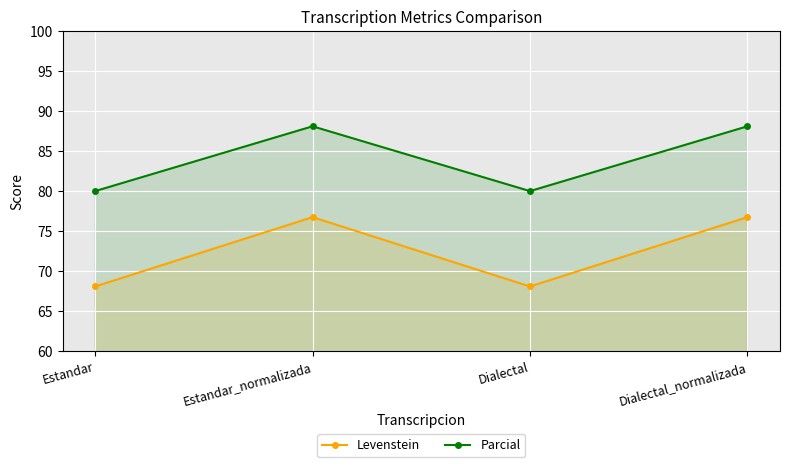

Reading left to right, list all the values displayed in this chart.

Levenstein: Estandar=68.1	Estandar_normalizada=76.7	Dialectal=68.1	Dialectal_normalizada=76.7
Parcial: Estandar=80.0	Estandar_normalizada=88.1	Dialectal=80.0	Dialectal_normalizada=88.1